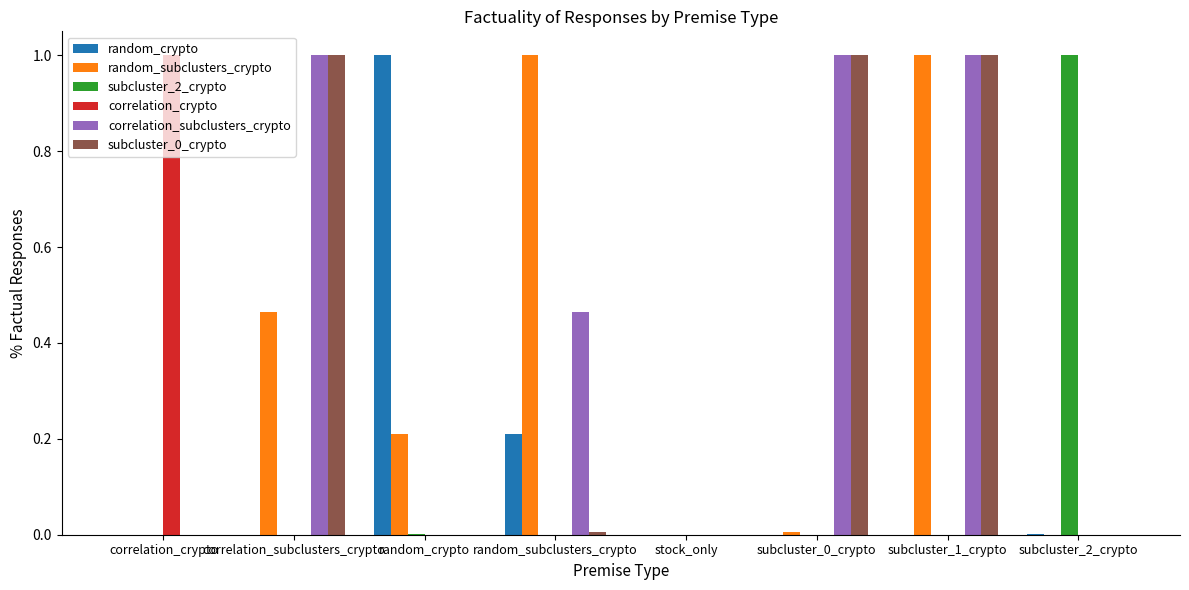

What is the maximum value shown in the chart?

1.0